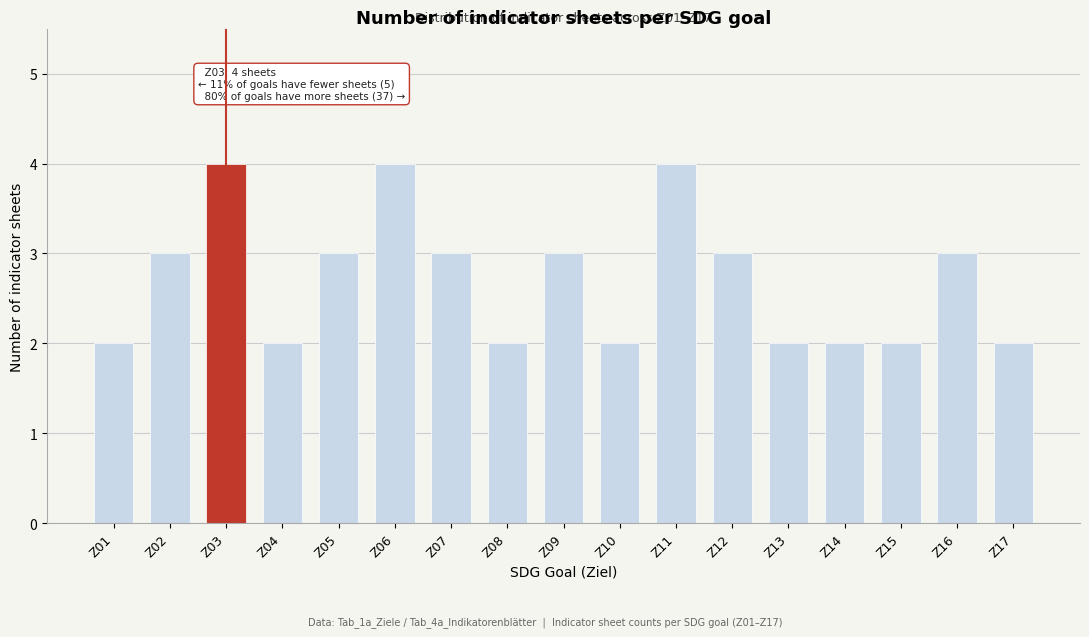

Reading left to right, transcribe all the data shown in this chart.

Z01=2	Z02=3	Z03=4	Z04=2	Z05=3	Z06=4	Z07=3	Z08=2	Z09=3	Z10=2	Z11=4	Z12=3	Z13=2	Z14=2	Z15=2	Z16=3	Z17=2